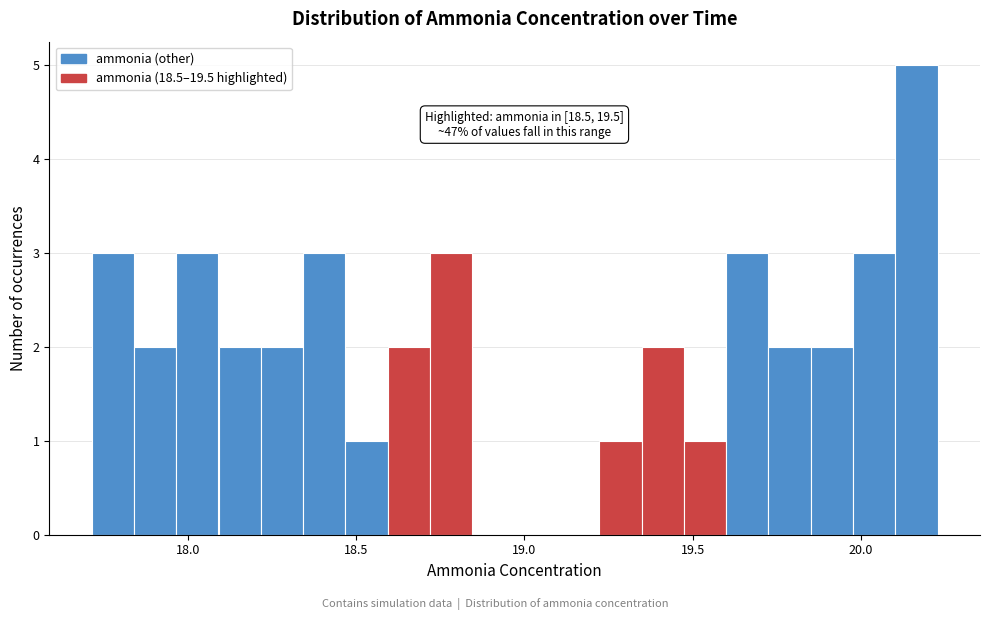

Around what value on the x-axis is the tallest bar? Give the approximate position of its centre, as read against the axis.

20.15